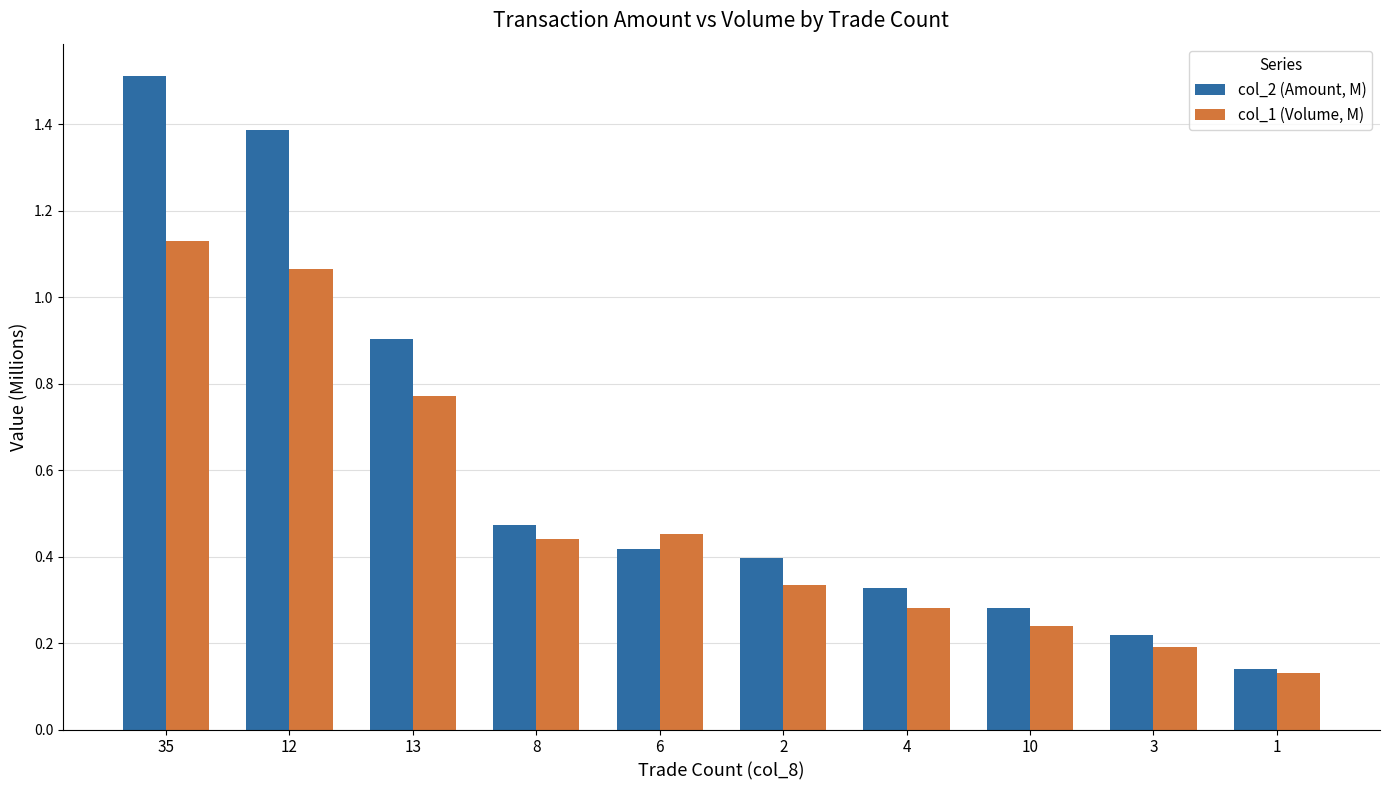

Is it true that col_1 (Volume, M) equals 0.3 at 6?

False